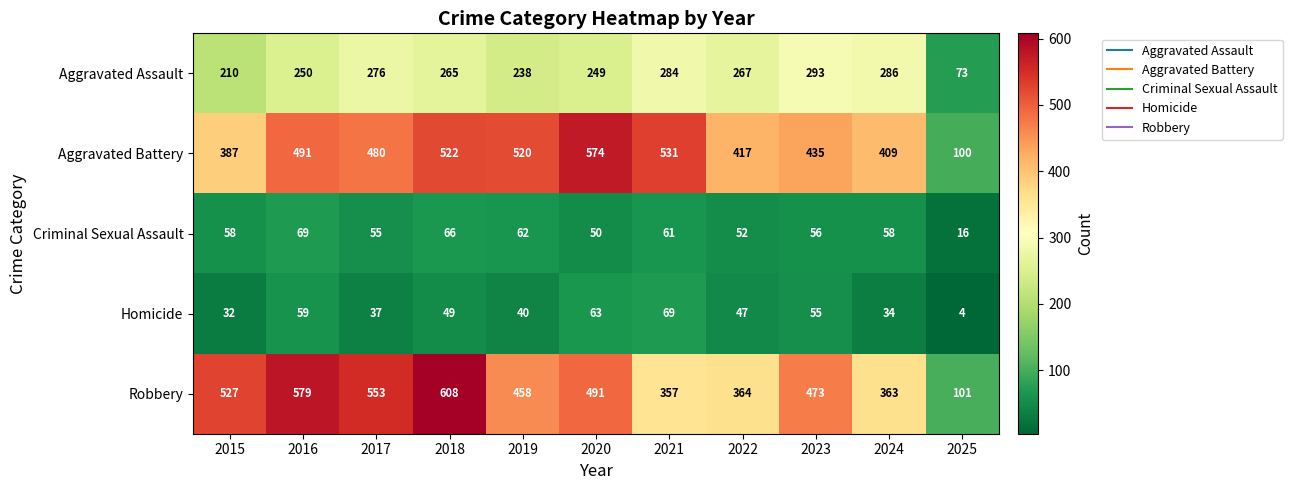

What is the difference between the maximum and second lowest values in the Criminal Sexual Assault series?

19